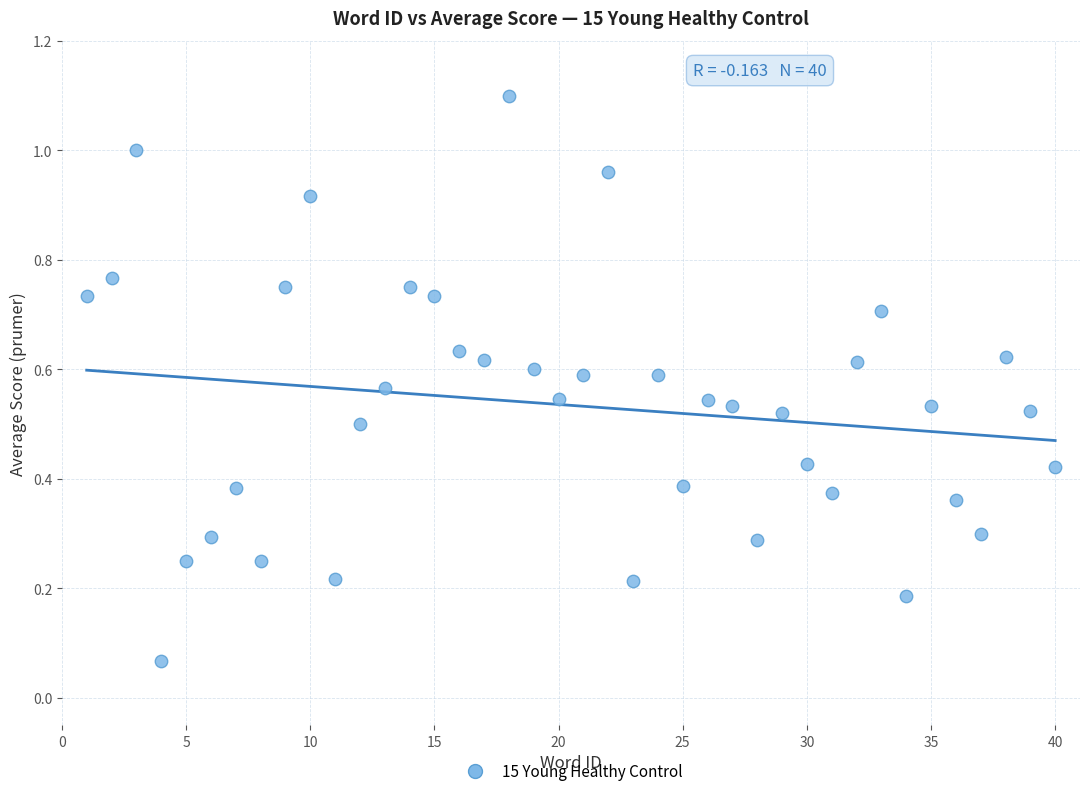

What is the range of X values (max minus min)?

39.0